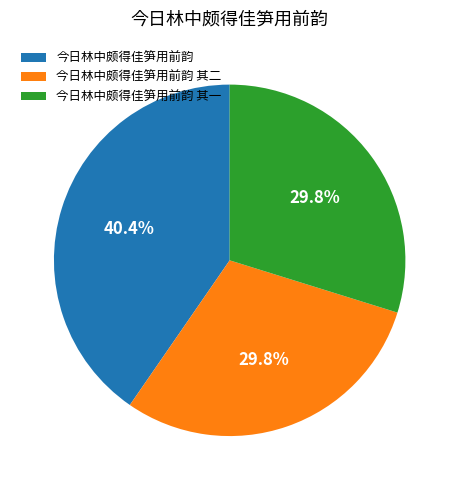

What percentage is the 今日林中颇得佳笋用前韵 slice, to the nearest percent?

40%